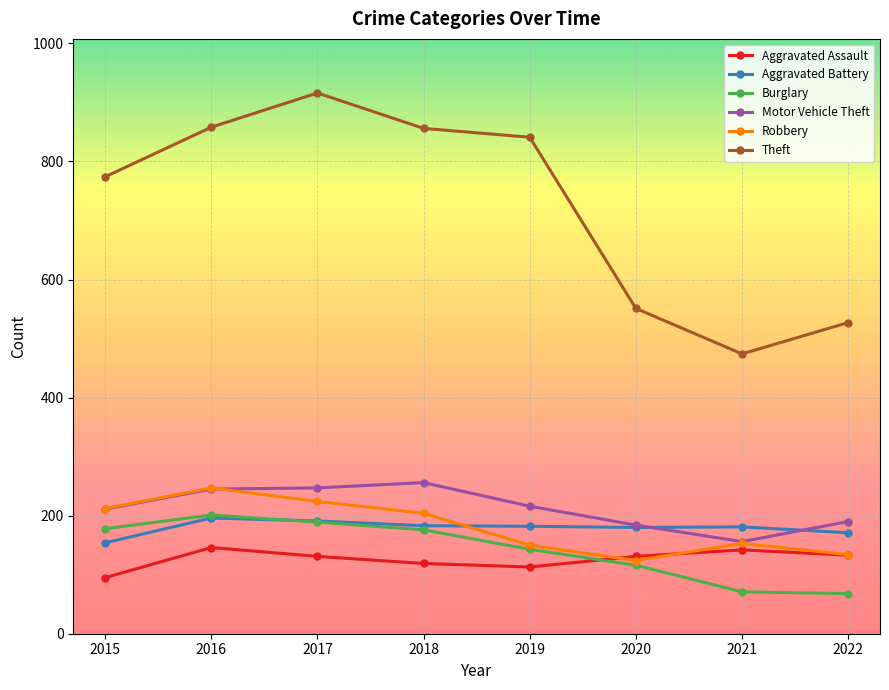

What is the value of the Theft point at the 5th from the left?

841